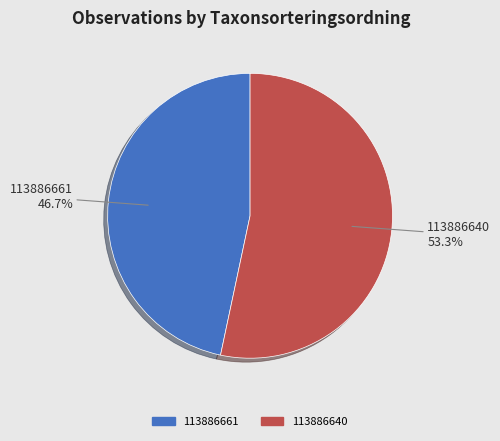

Count the number of slices in the pie.

2